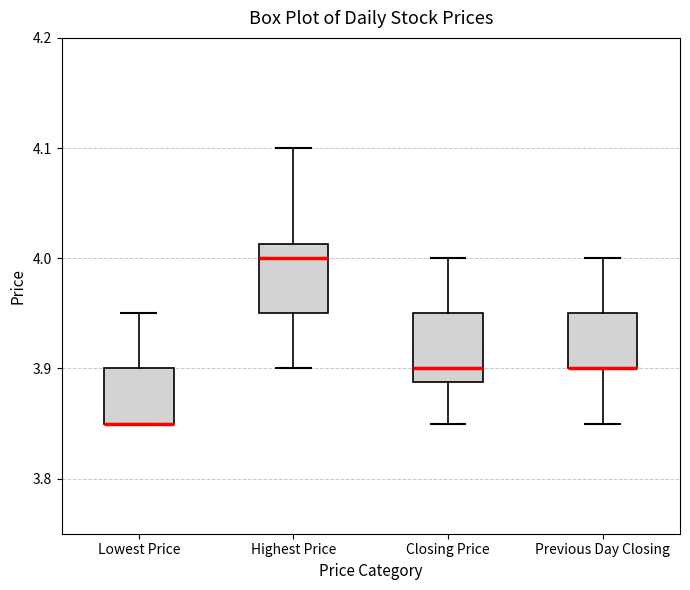

Where is the upper edge of the box for Highest Price on the y-axis? The values are not printed on the chart, so give them approximately, as read against the axis.

4.01